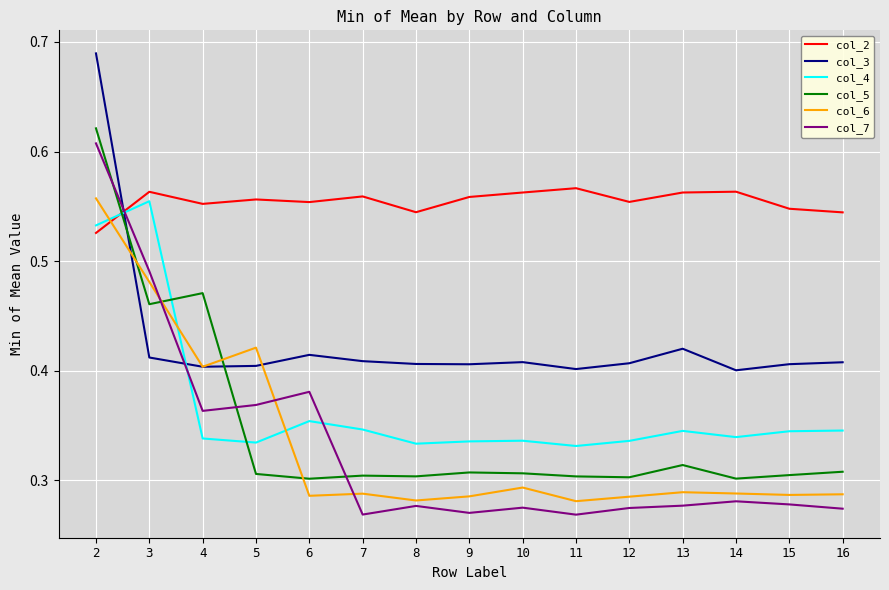

True or false: col_7 and col_2 cross at least once.

True